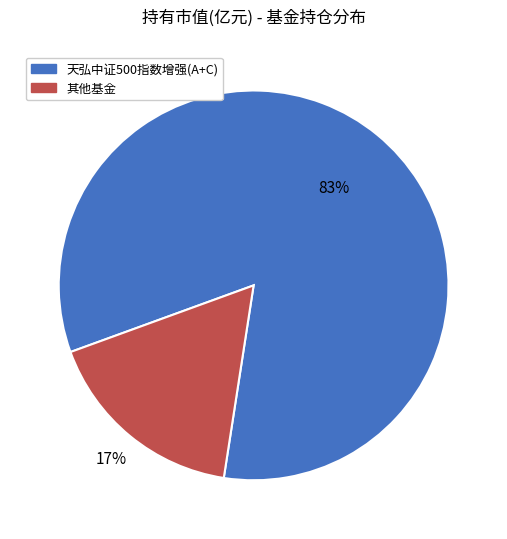

To the nearest percent, what is the average slice percentage?

50%